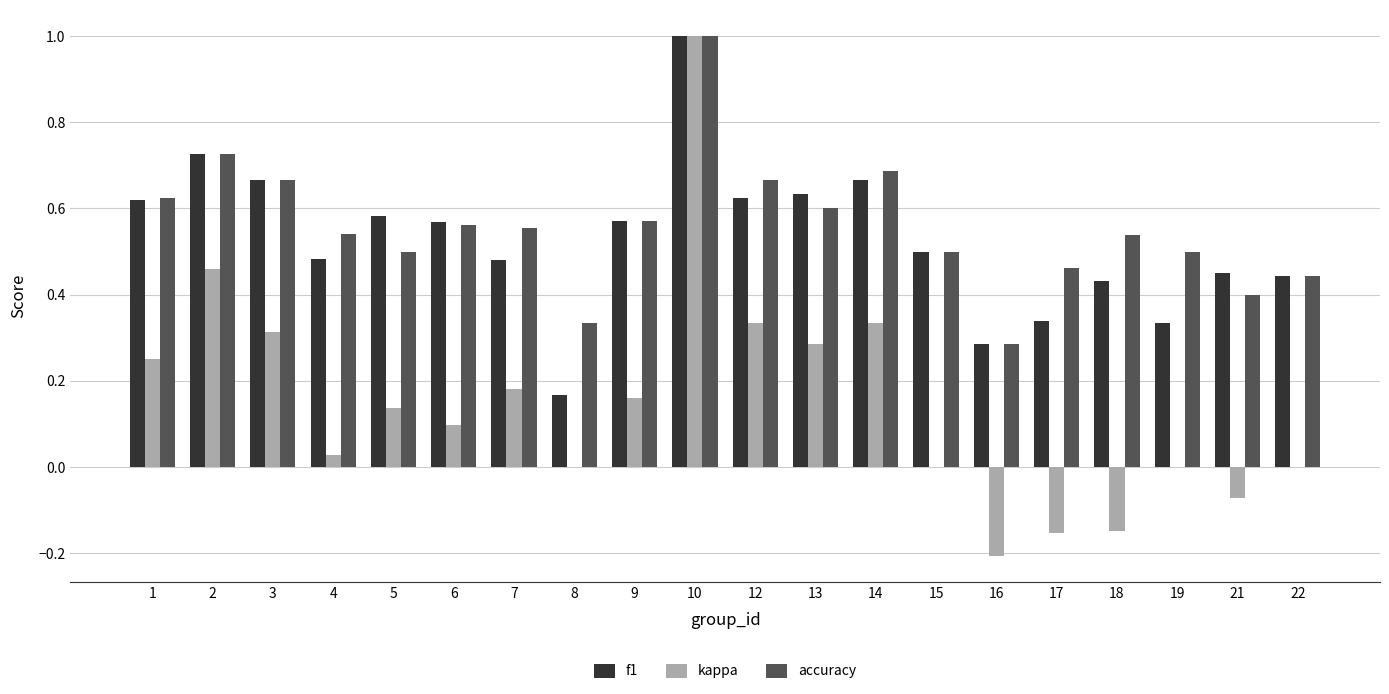

Which series has the widest spread of values?

kappa